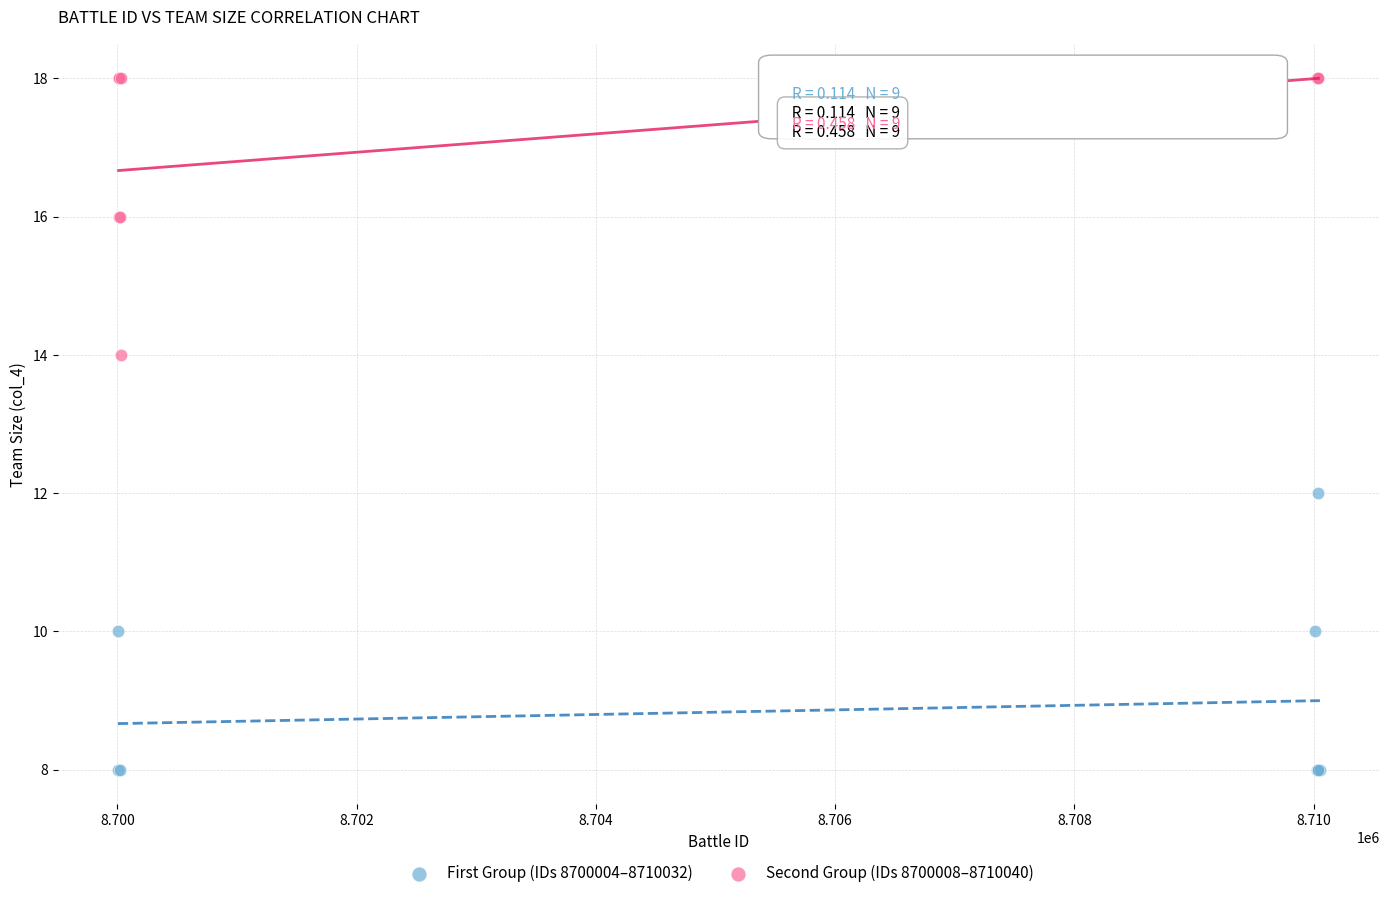

Which series contains the highest Y value?

Second Group (IDs 8700008–8710040)